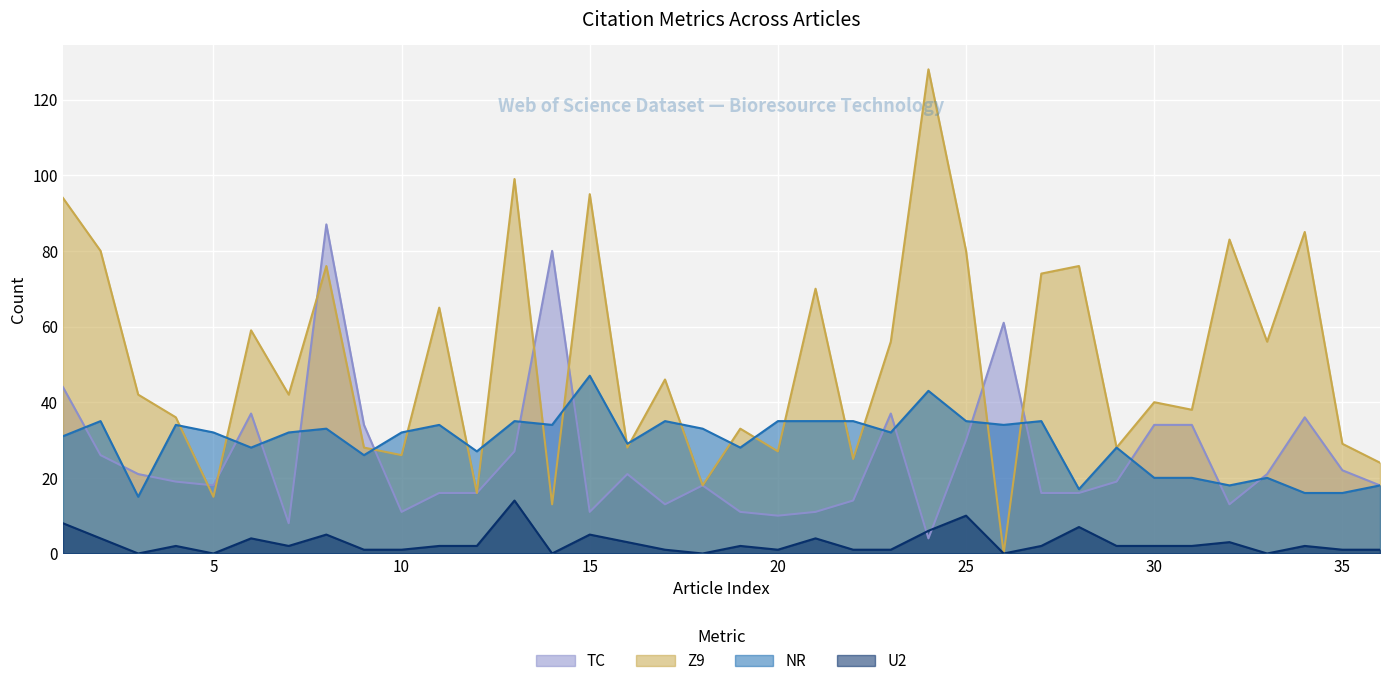

Which series changed the most between 6 and 30?

Z9